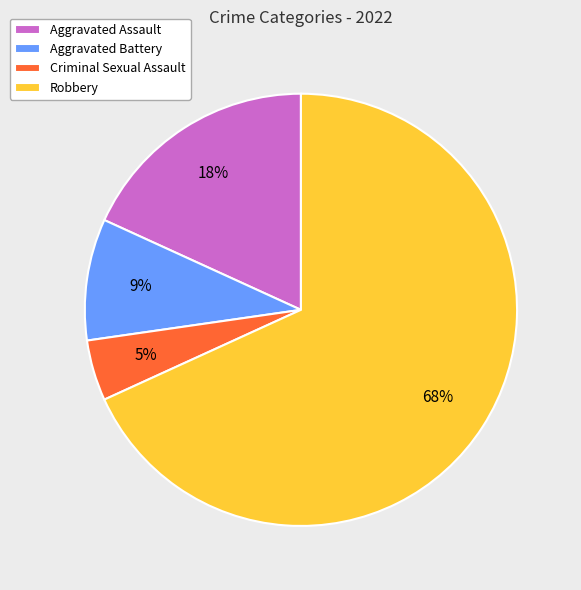

Between Criminal Sexual Assault and Aggravated Battery, which is larger?

Aggravated Battery